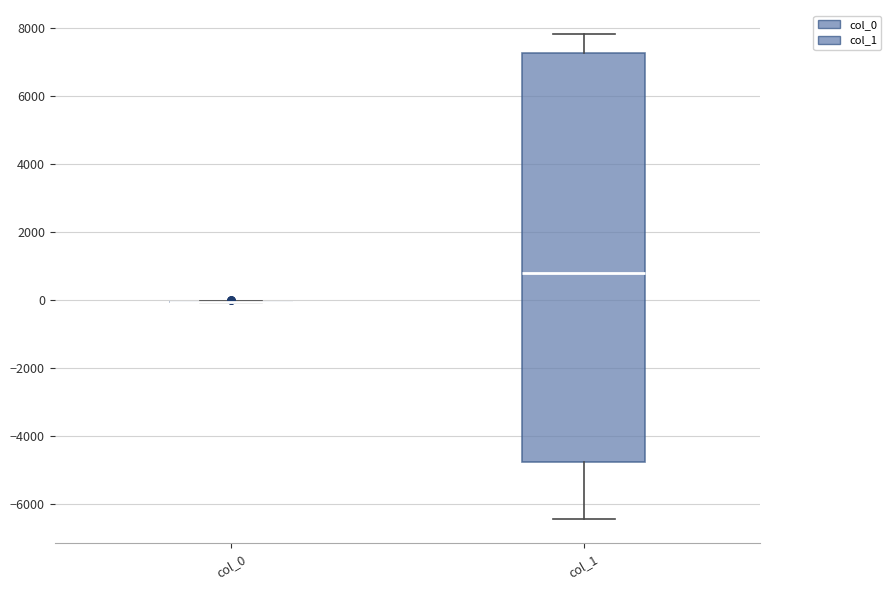

Reading left to right, read every box against the y-axis: the position of its median line, the range the box covers, and the ends of its whiskers. The values are not printed on the chart, so give them approximately, as read against the axis.

col_0: box collapsed to a line at 0, whiskers 0 to 0
col_1: median 800, box -4800 to 7200, whiskers -6400 to 7800